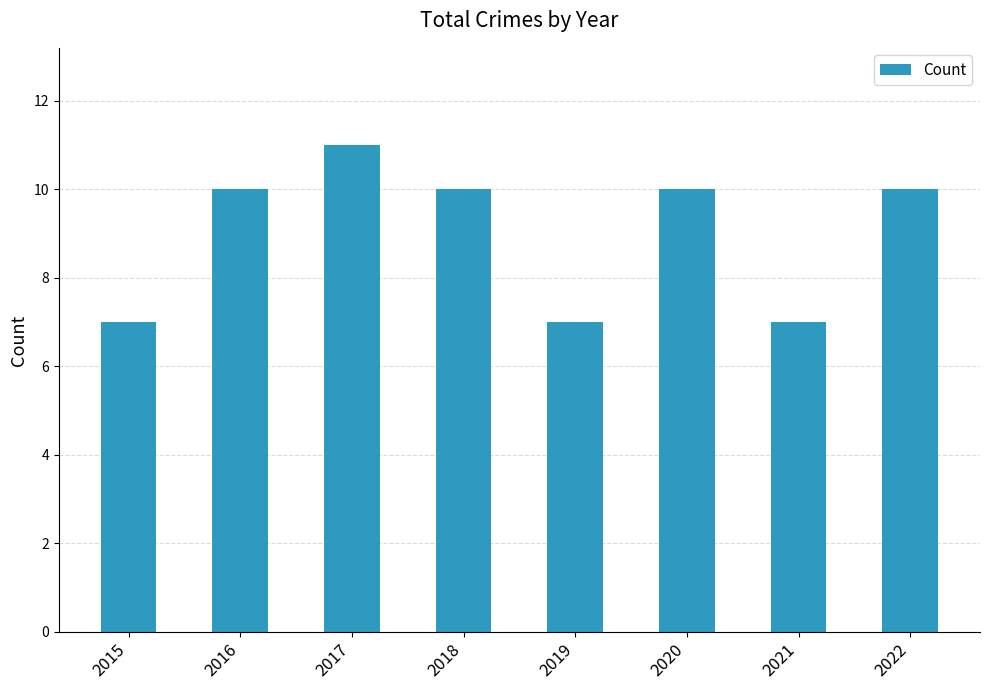

The value at 2016 is 10. True or false?

True